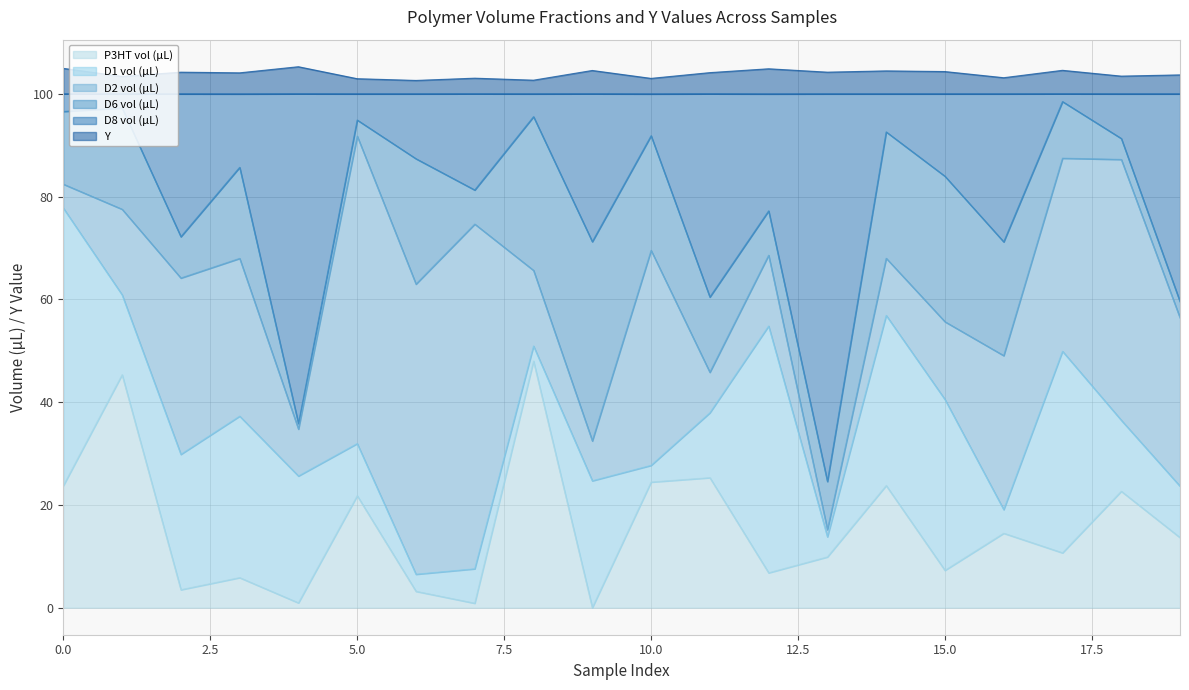

True or false: D8 vol (µL) has a value of 98.5 at 17.

True